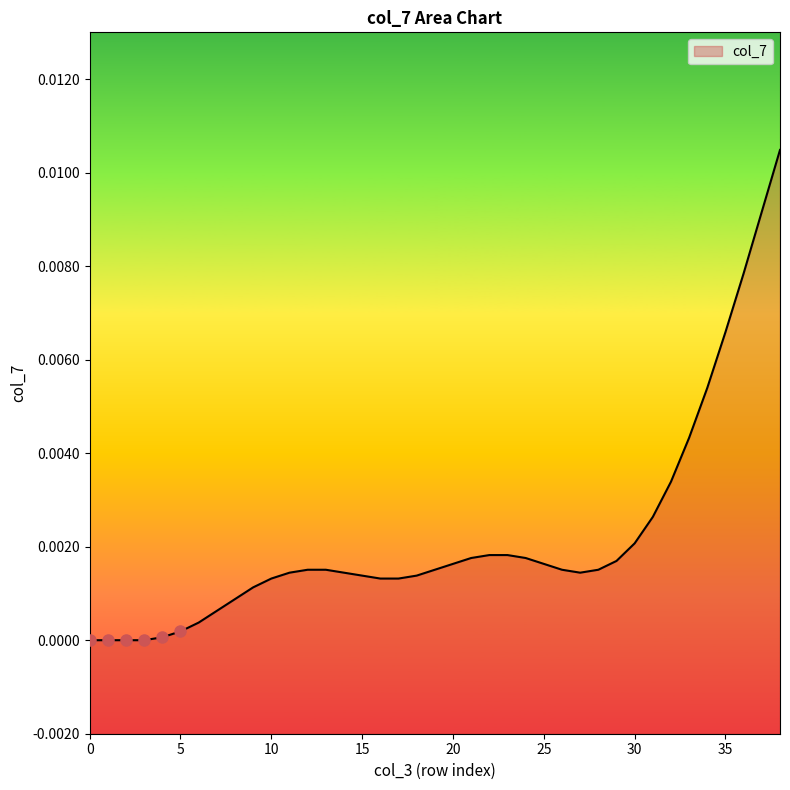

At which category does the data reach its first local valley?

27